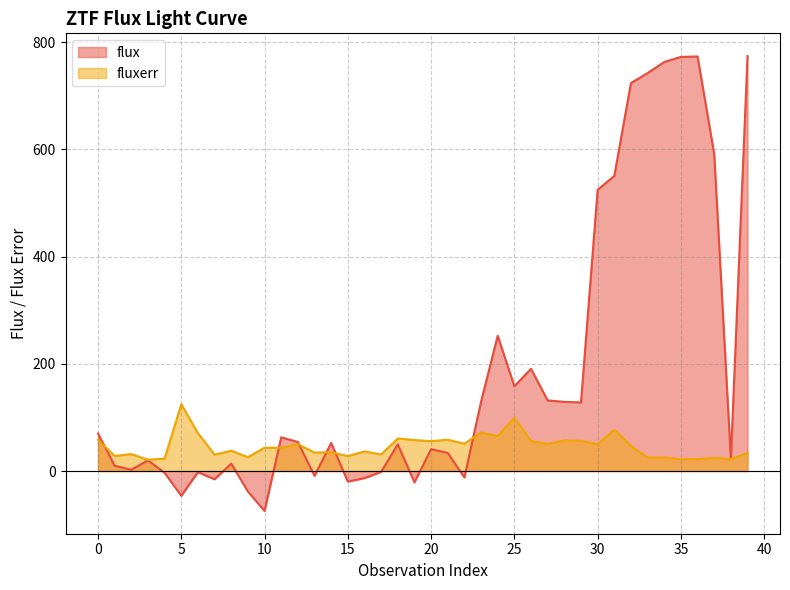

Rank the series at 34 from lowest to highest value.

fluxerr, flux